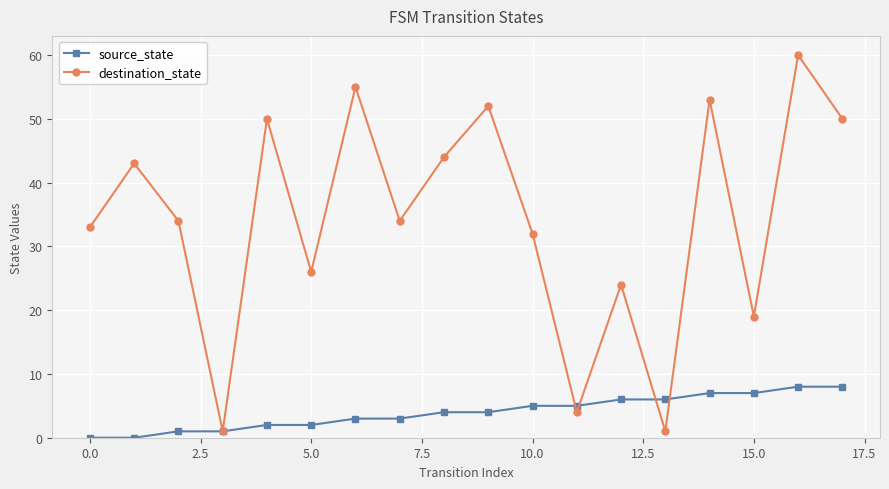

What is the value of the source_state point at the 13th from the left?

6